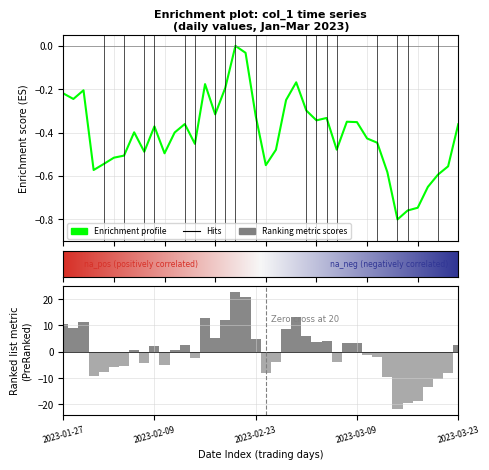

What is the label of the 31st bar from the right?

2023-02-09